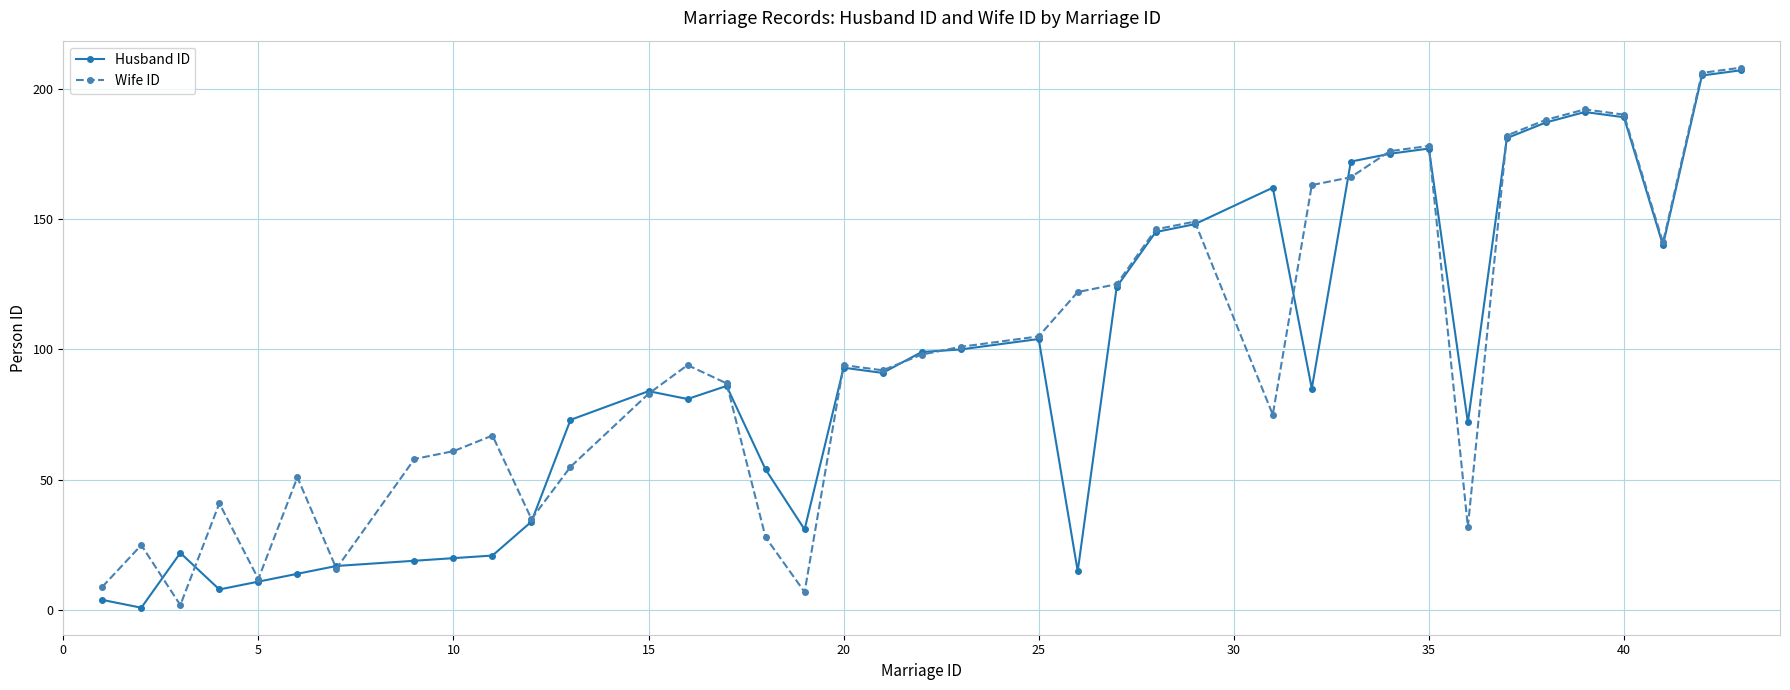

List the series in order of their overall mean, lowest first.

Husband ID, Wife ID